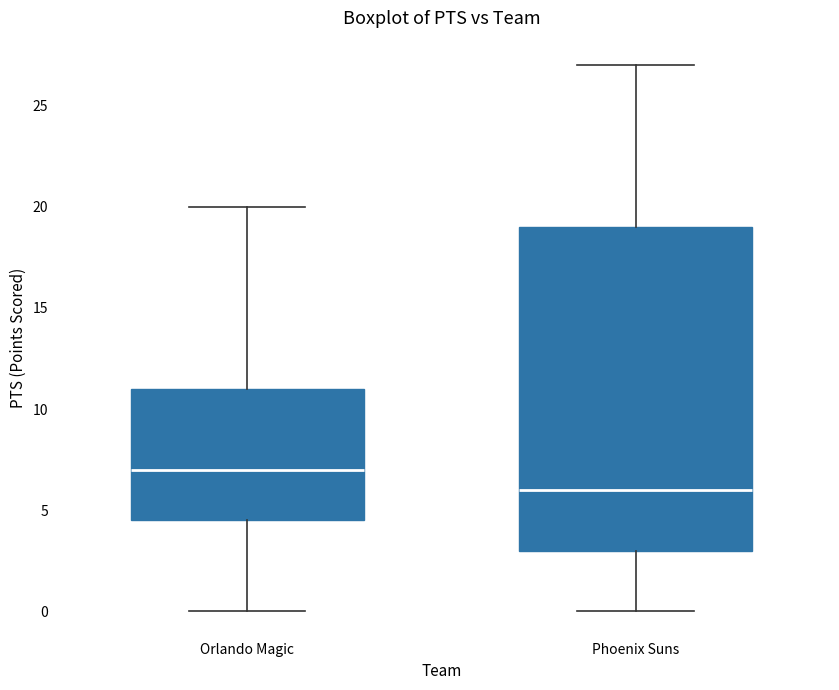

Which box's median line is the highest?

Orlando Magic